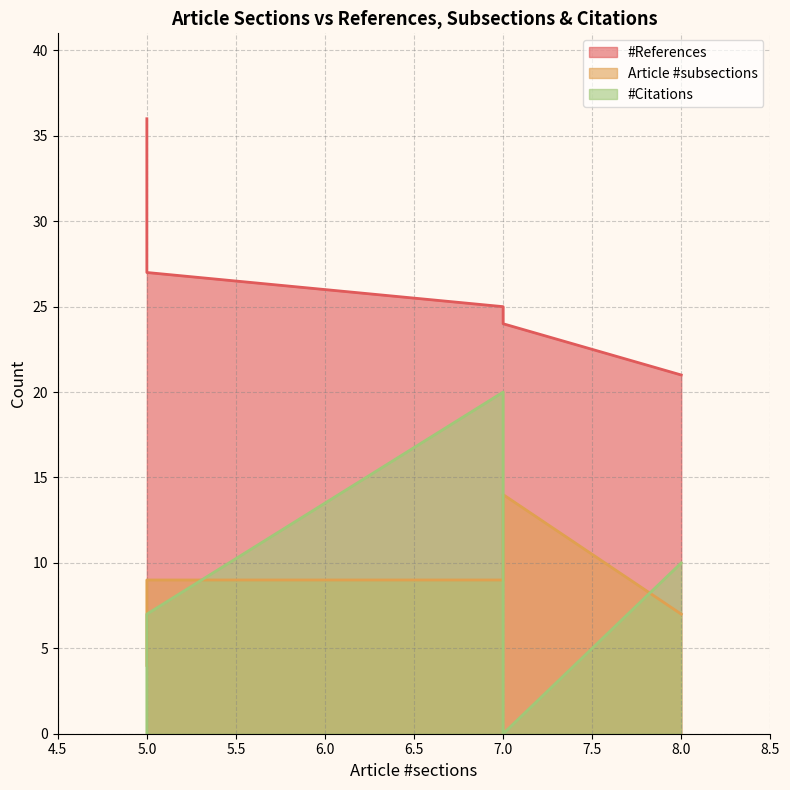

Read the #References value at 5.

36